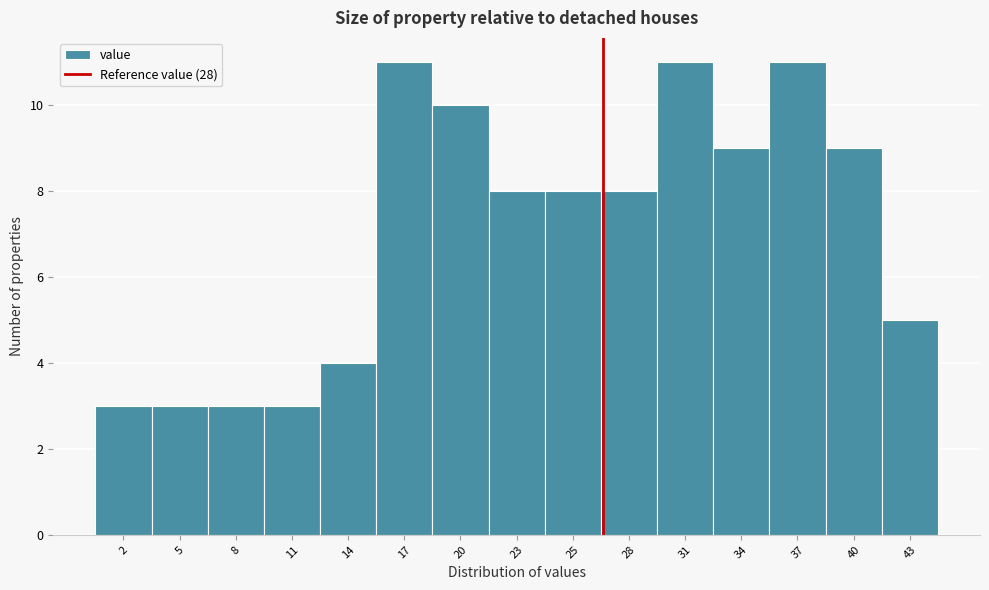

Reading left to right, what are all the values shown in this chart?

3	3	3	3	4	11	10	8	8	8	11	9	11	9	5